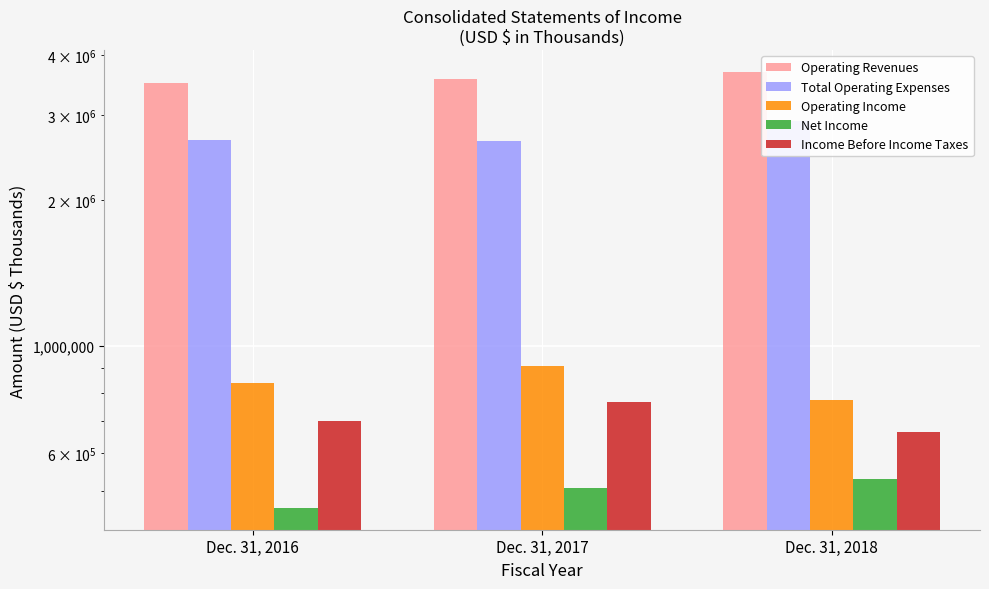

What are all the series names shown in the legend?

Operating Revenues, Total Operating Expenses, Operating Income, Net Income, Income Before Income Taxes